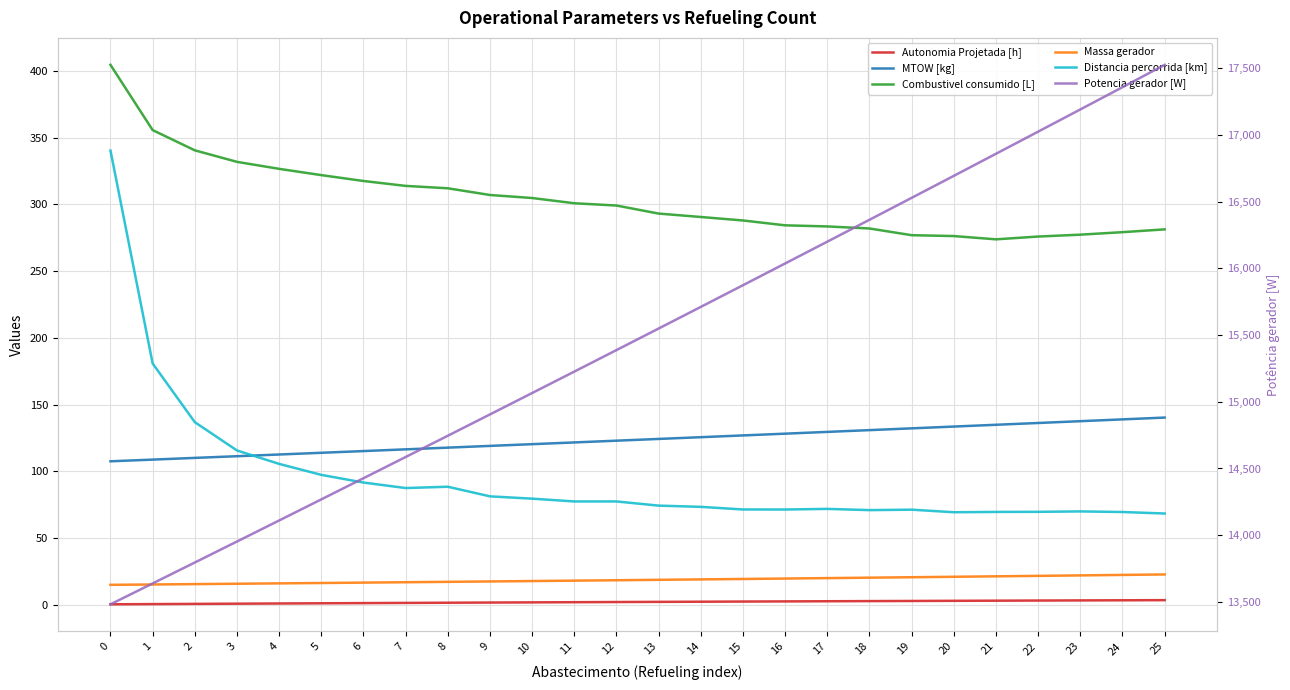

Where does the Autonomia Projetada [h] series first go above 1?

6